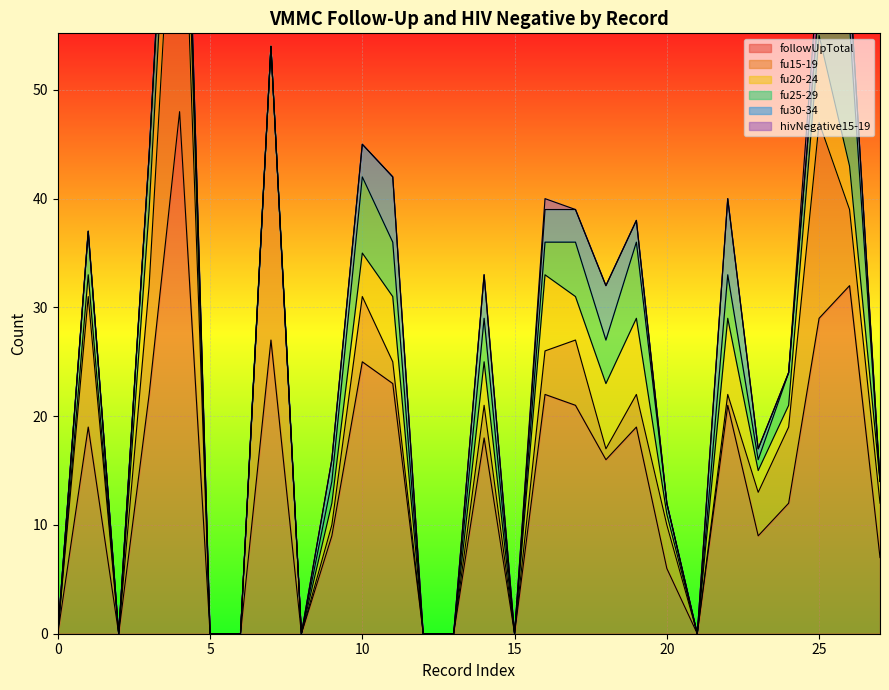

True or false: fu25-29 and followUpTotal cross at least once.

False